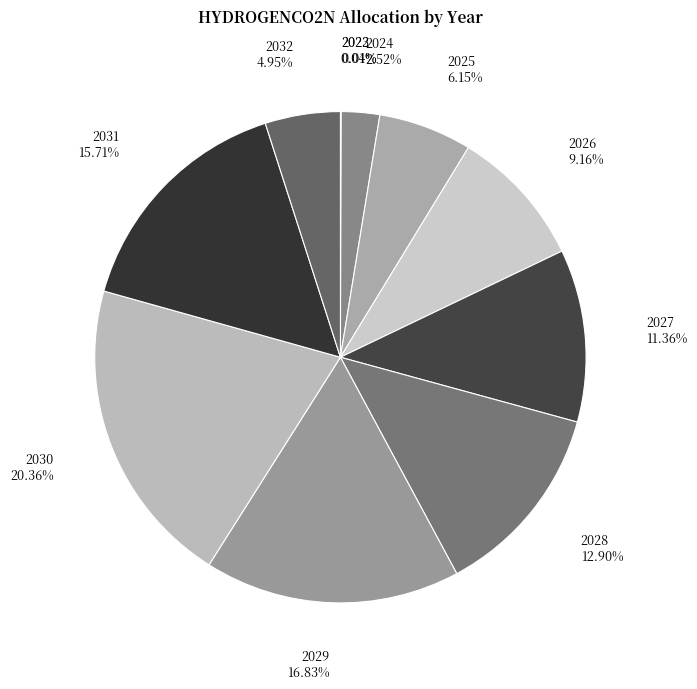

Which slice is the largest?

2030